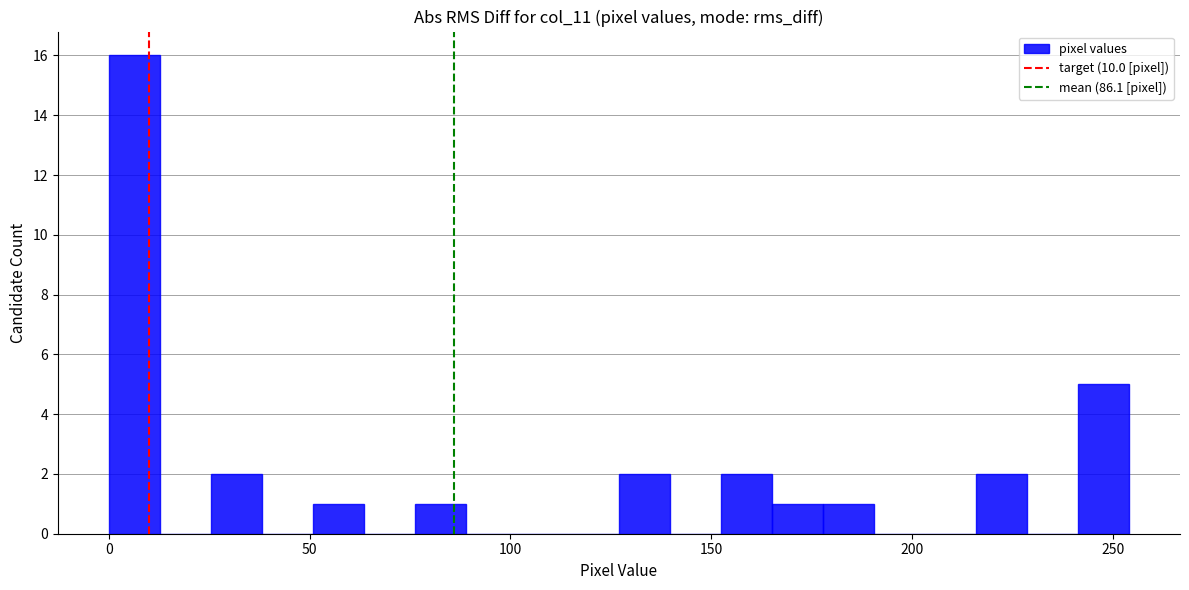

Around what value on the x-axis is the tallest bar? Give the approximate position of its centre, as read against the axis.

5